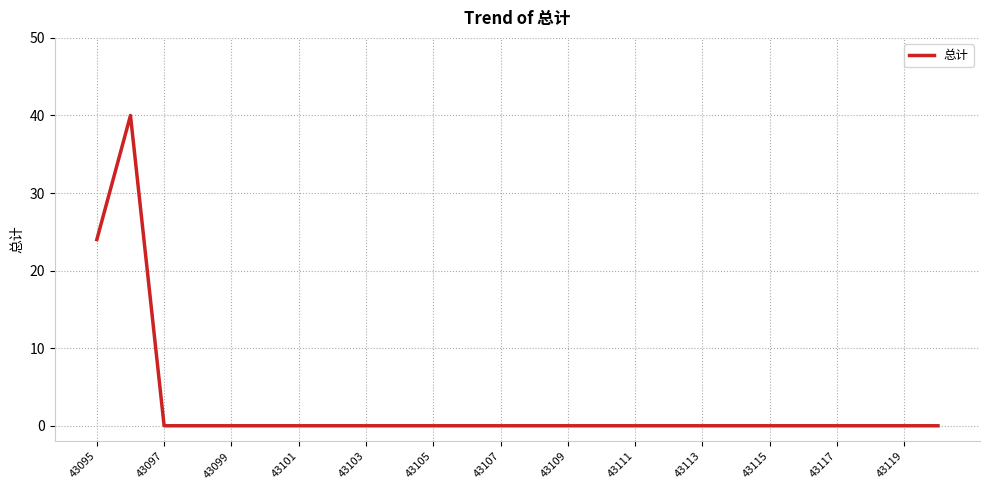

What is the greatest value displayed?

40